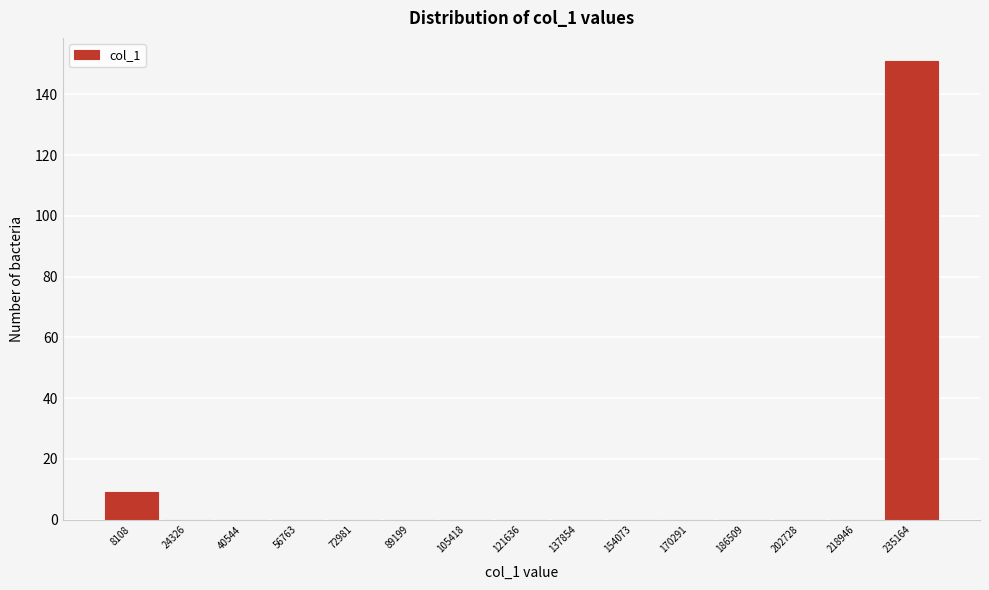

Reading left to right, list every bar in this chart as the range it spans on the x-axis followed by its height. Neither the bar edges nor the heights are printed on the chart, so give them approximately, as read against the axes.

0 to 16000: 10
16000 to 32000: 0
32000 to 48000: 0
48000 to 64000: 0
64000 to 82000: 0
82000 to 98000: 0
98000 to 114000: 0
114000 to 130000: 0
130000 to 146000: 0
146000 to 162000: 0
162000 to 178000: 0
178000 to 194000: 0
194000 to 210000: 0
210000 to 228000: 0
228000 to 244000: 152